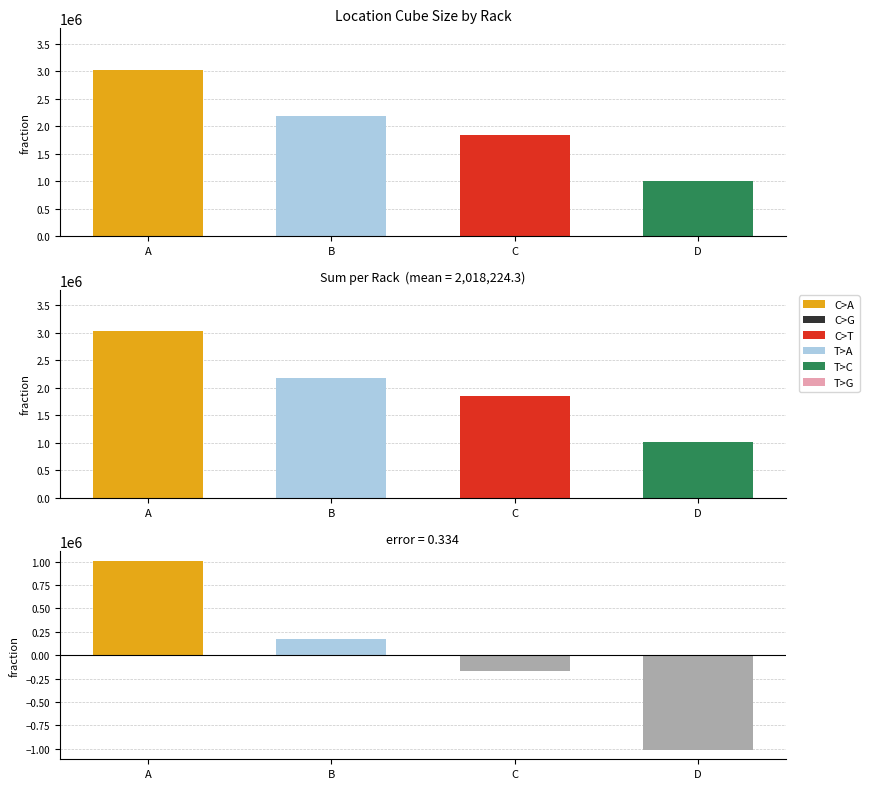

Which category has the lowest value across all series?

D